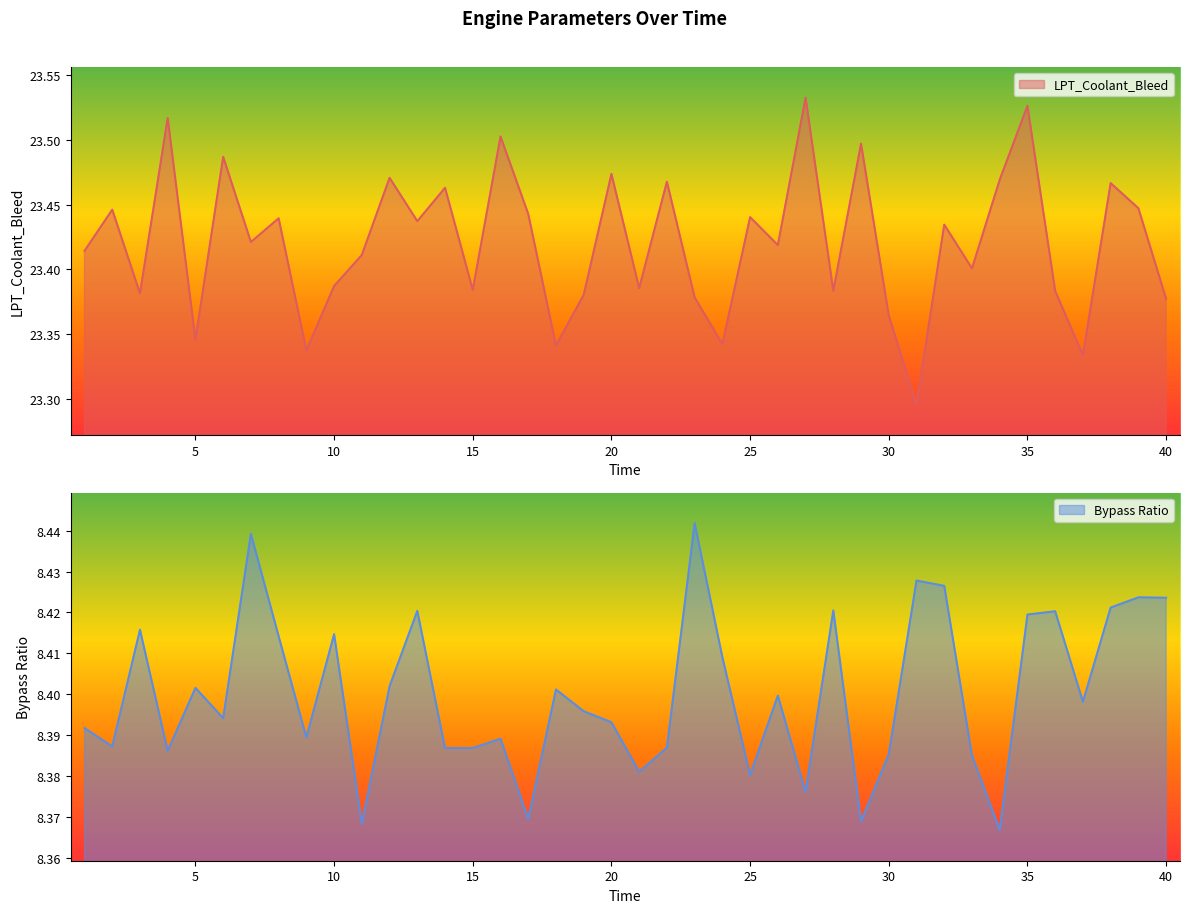

Which has a higher value, 21 or 37?

21